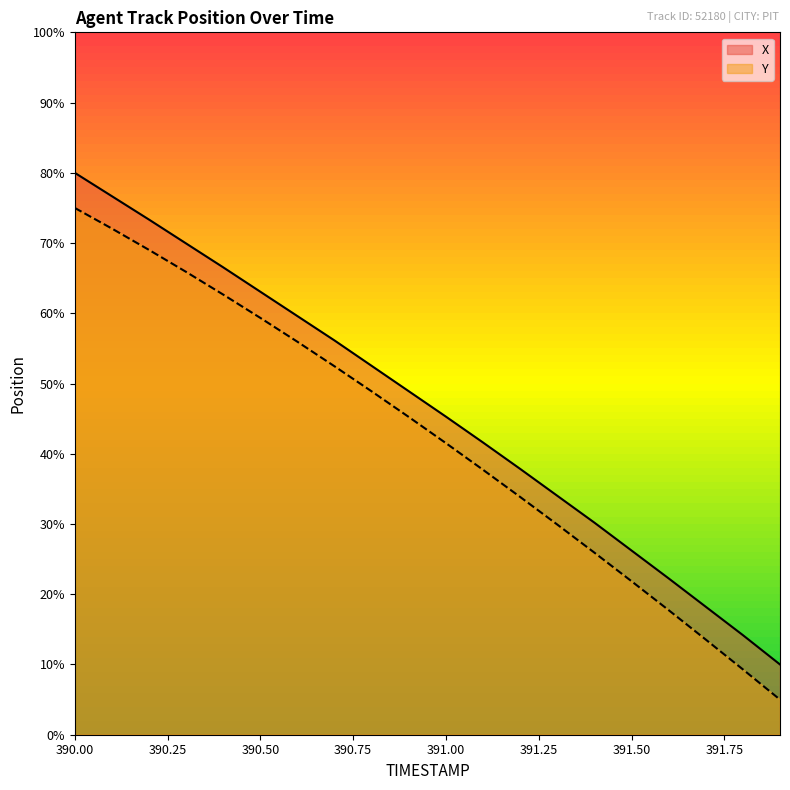

What is the sum of the Y values at 390.0 and 391.7?

88.5